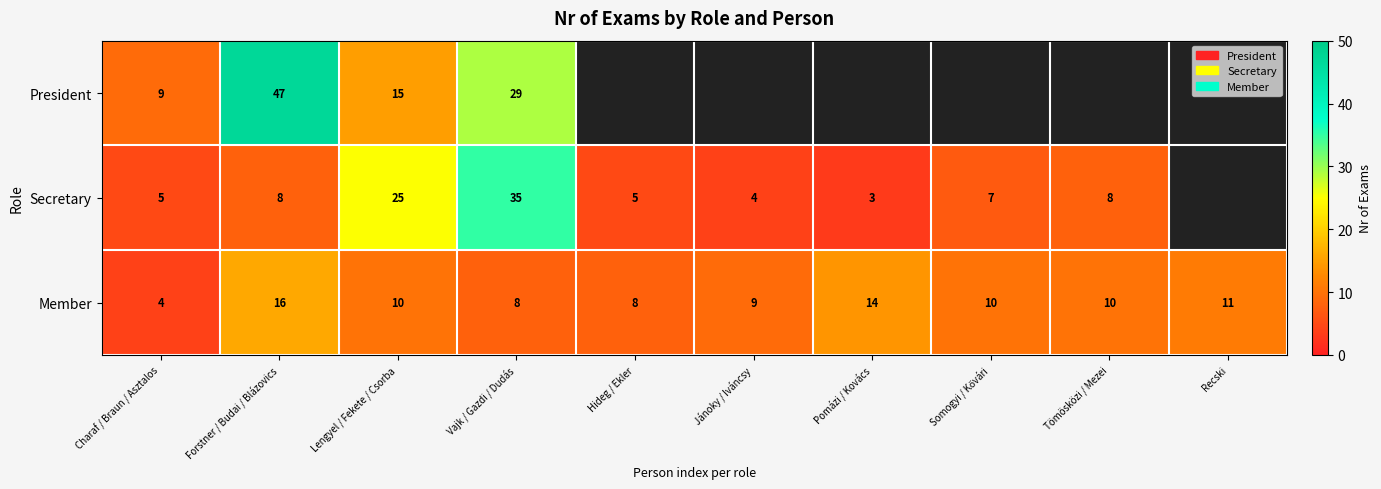

How many data points does each series have?

10